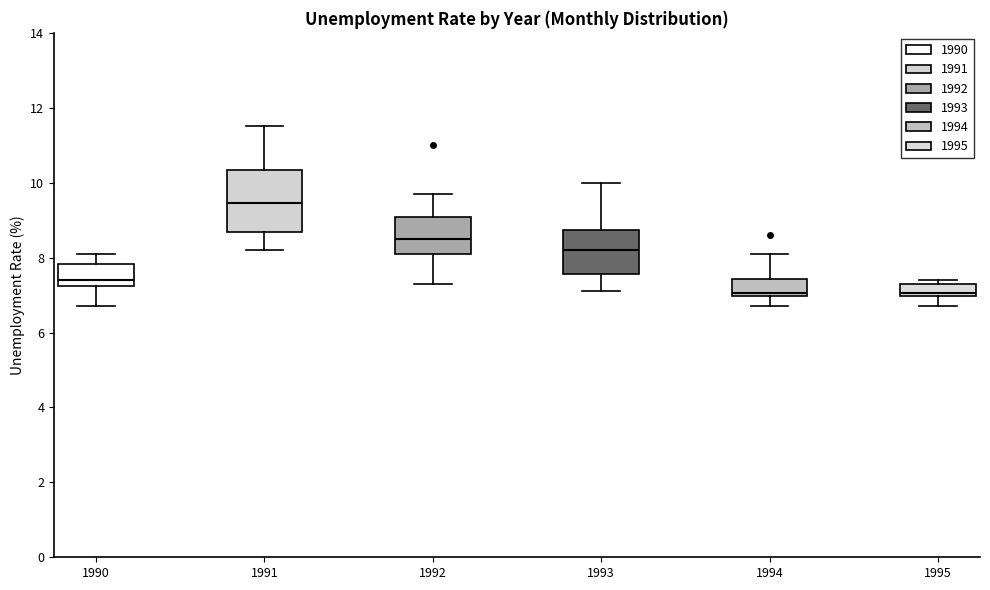

Comparing the boxes themselves (not the whiskers), which one is the tallest?

1991